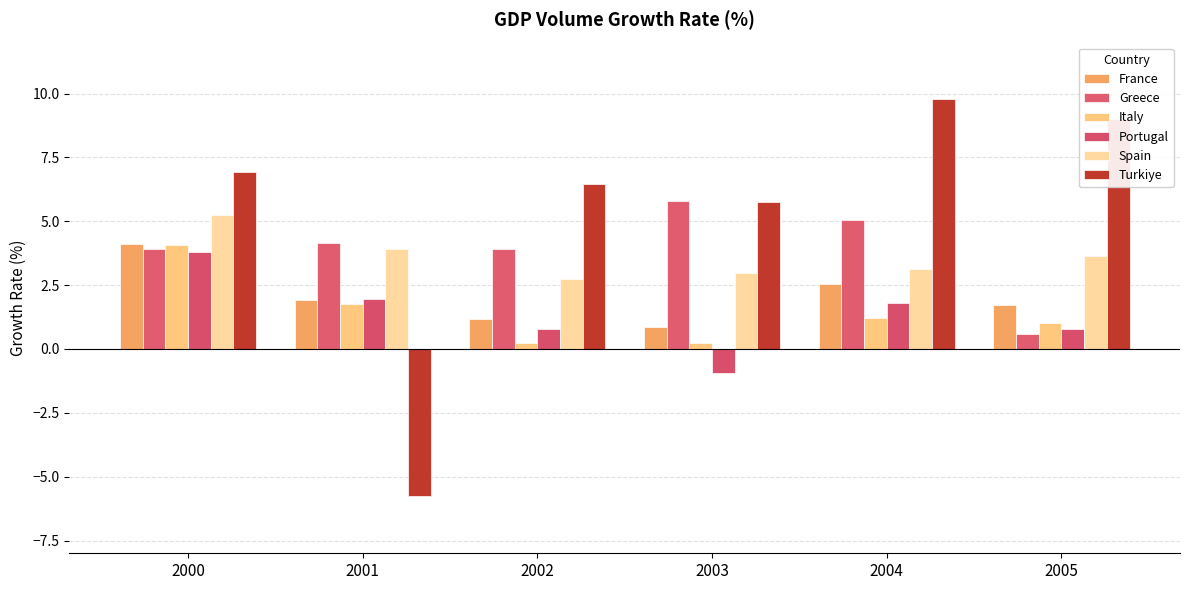

What is the average value of the Portugal series?

1.4